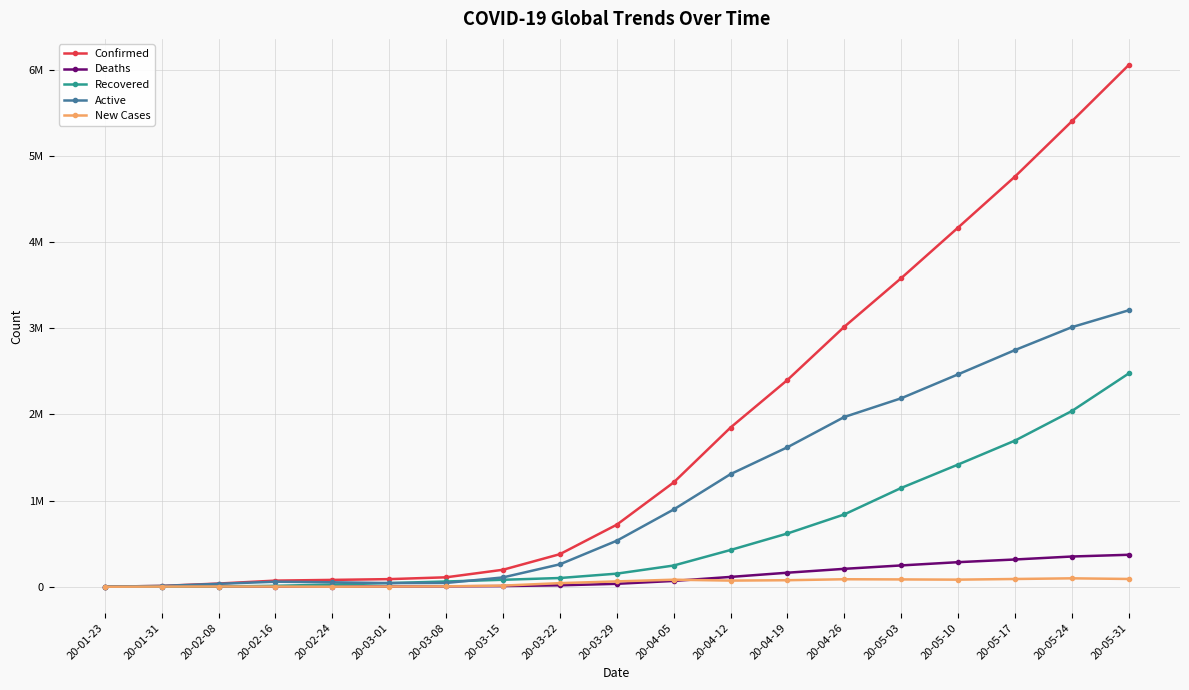

Reading right to left, list all the values displayed in this chart.

Confirmed: 6057853	5404512	4762561	4170424	3583056	3018681	2400828	1848439	1210956	720294	378287	197146	109577	88403	79552	71236	37130	9927	655
Deaths: 371166	351036	316515	285327	247503	207973	162956	114091	67594	33925	16554	7905	4720	2997	2630	1770	806	213	18
Recovered: 2476704	2040491	1697046	1418925	1147210	839771	618306	426723	246360	152118	101383	80840	60973	42721	25229	10867	2617	225	32
Active: 3209983	3013985	2748000	2466172	2188343	1970937	1619566	1307625	897002	534251	260350	108401	43884	42685	51693	58599	33707	9489	605
New Cases: 90416	97718	90018	82399	85026	87093	75712	71313	81905	62091	41861	13064	4748	2378	570	2183	2731	1692	99